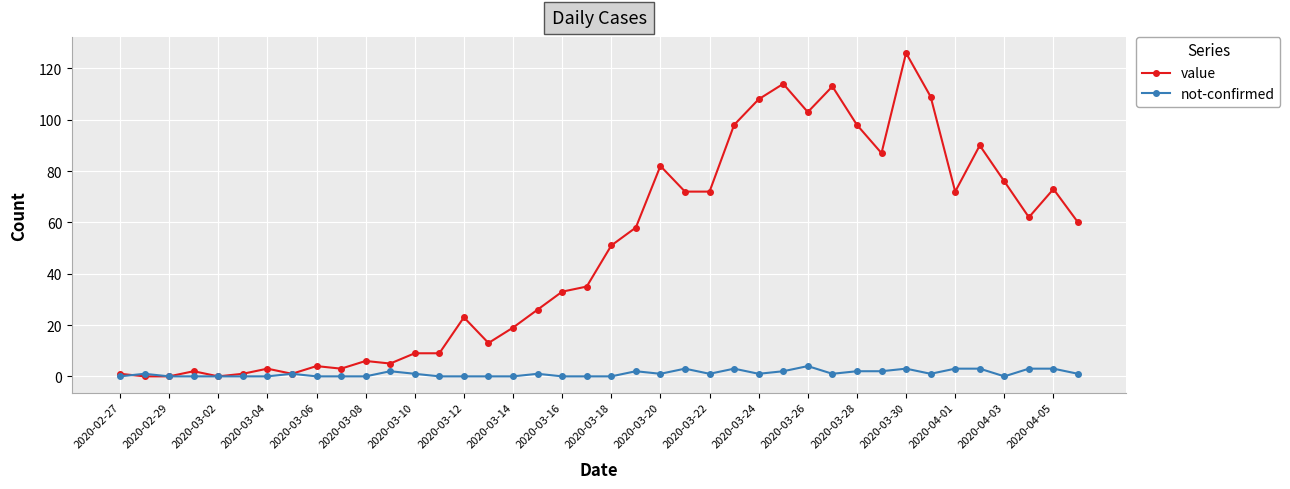

Does the chart have visible grid lines?

Yes